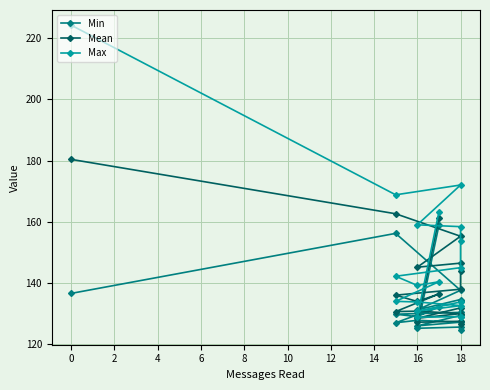

What is the smallest value displayed?

124.8